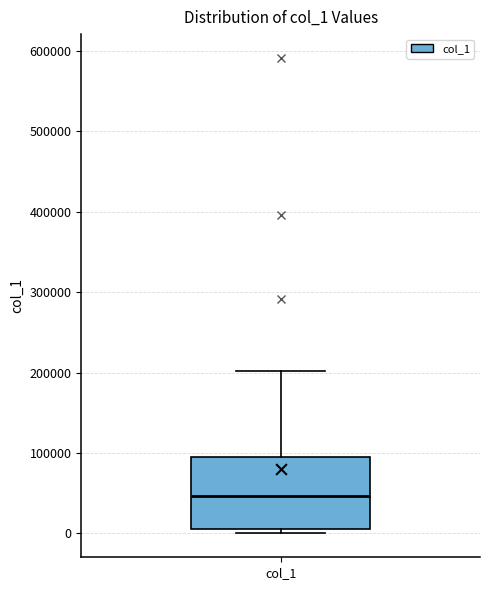

Read this box plot against the y-axis: the position of the median line, the range covered by the box, and the ends of both whiskers. The values are not printed on the chart, so give them approximately, as read against the axis.

median 50000, box 10000 to 90000, whiskers 0 to 200000